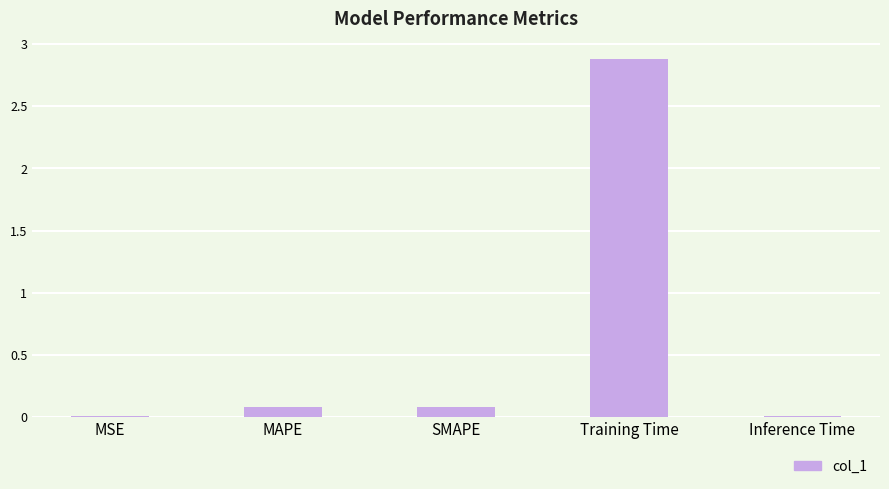

What is the sum of the values at Training Time and SMAPE?

3.0